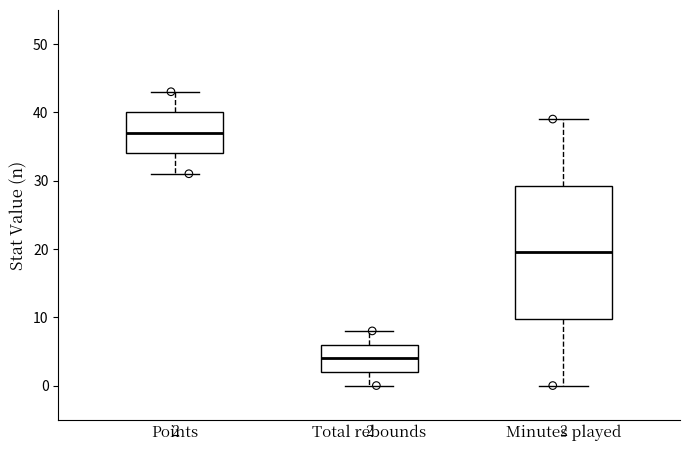

Comparing the boxes themselves (not the whiskers), which one is the tallest?

Minutes played